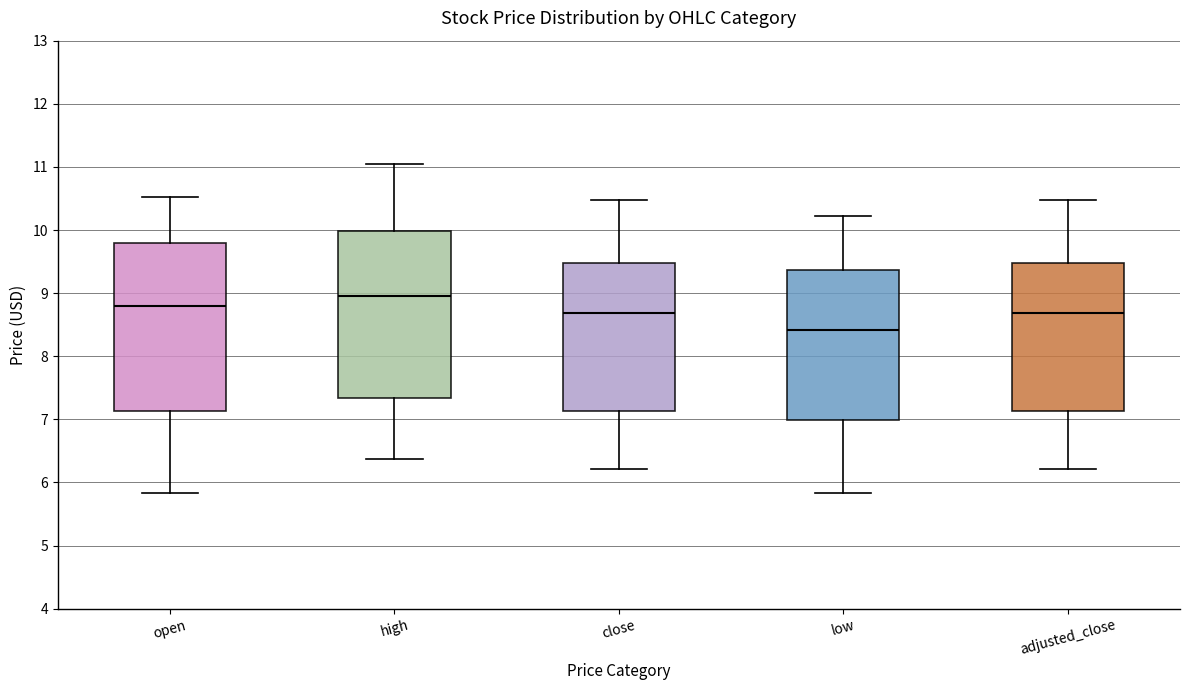

Where is the lower edge of the box for high on the y-axis? The values are not printed on the chart, so give them approximately, as read against the axis.

7.3